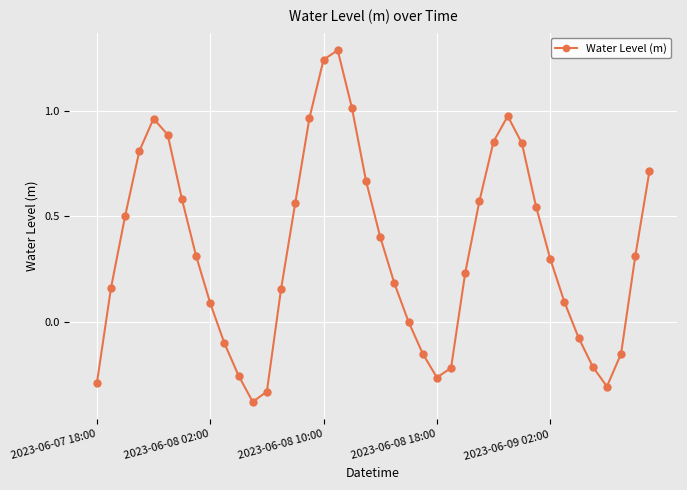

What is the sum of all values?

13.4